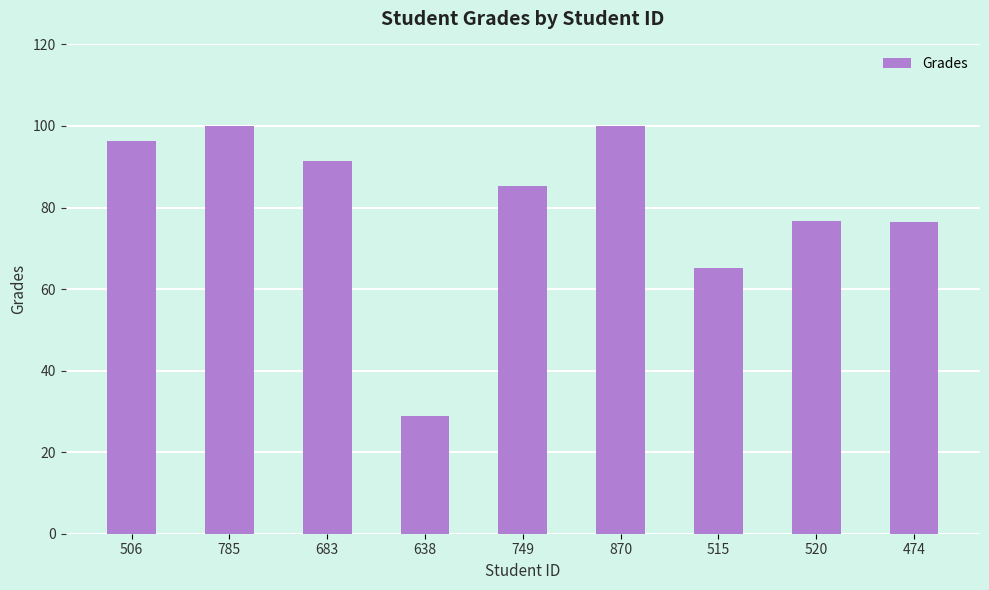

What is the sum of the values at 520 and 785?

176.7